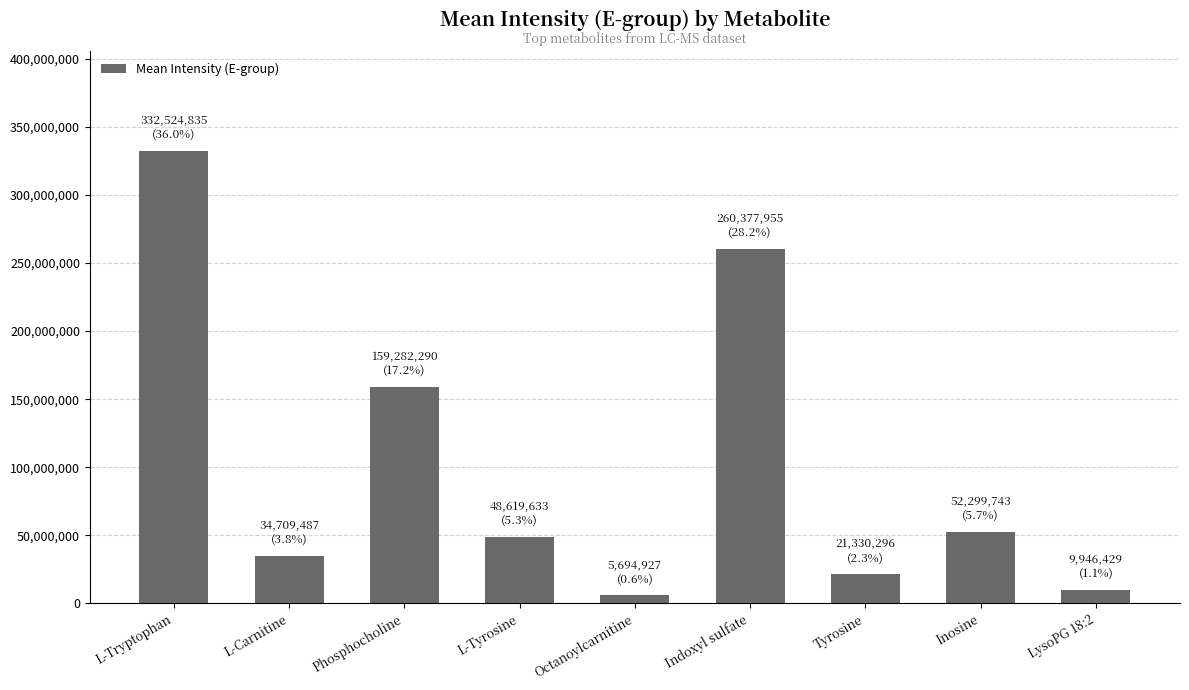

True or false: the data shows 91474441.5 at Inosine.

False